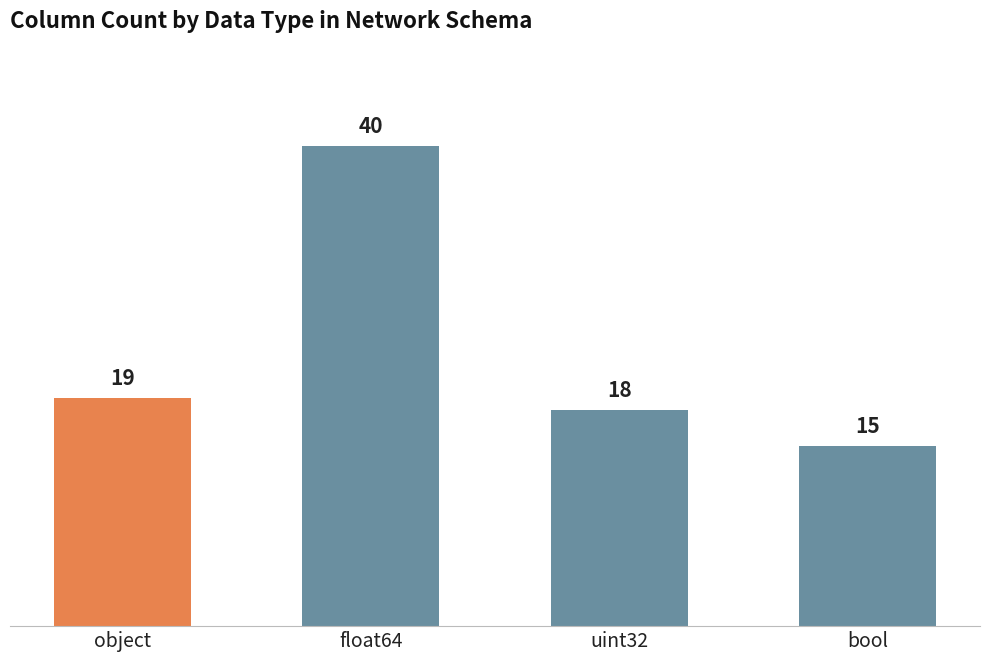

The chart shows a value of 19 at object. True or false?

True